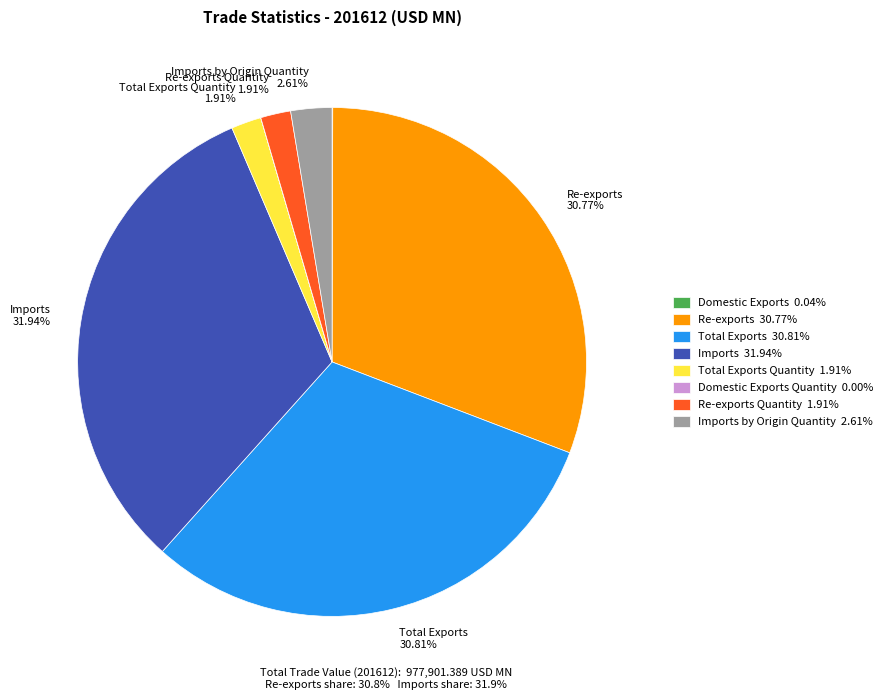

Is there any slice that represents more than half of the pie?

No